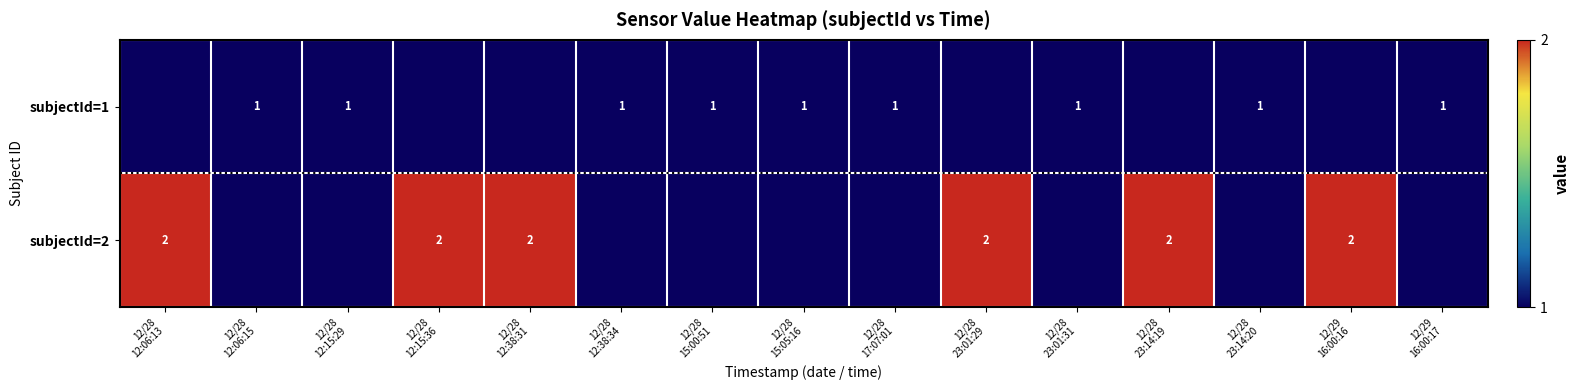

Is it true that subjectId=1 equals 1 at 12/28 23:14:19?

False